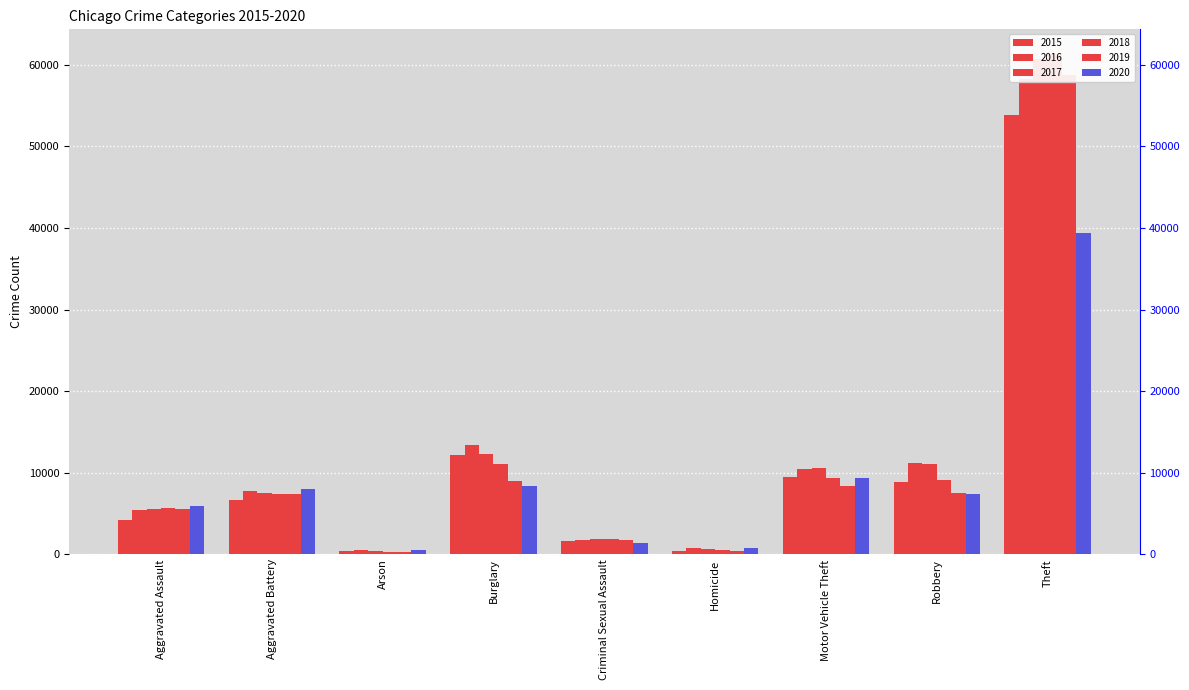

What is the minimum value shown in the chart?

348